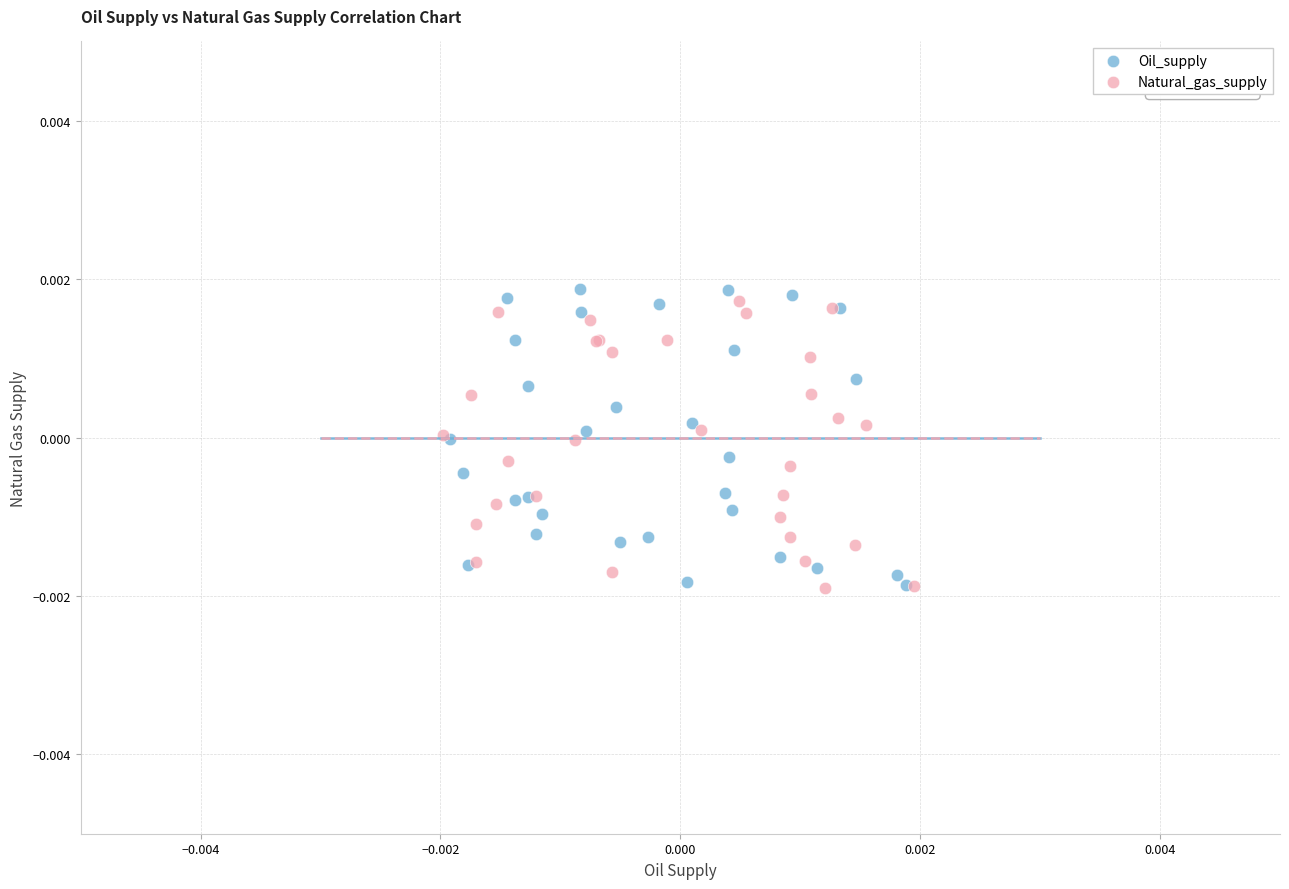

Which series has the largest Y range (max minus min)?

Oil_supply